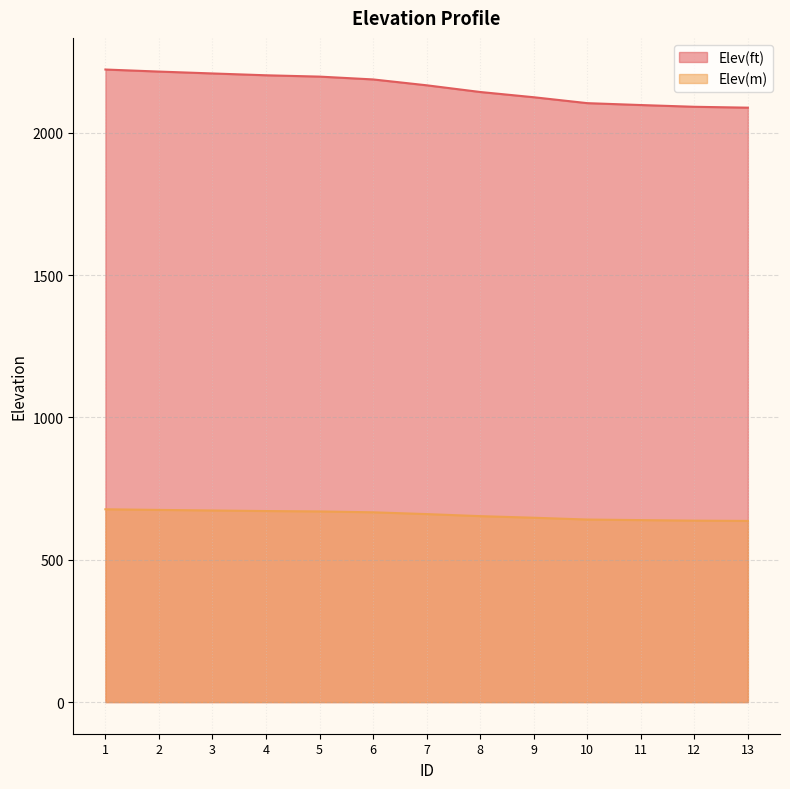

What is the difference between the maximum and minimum values in the Elev(ft) series?

134.0